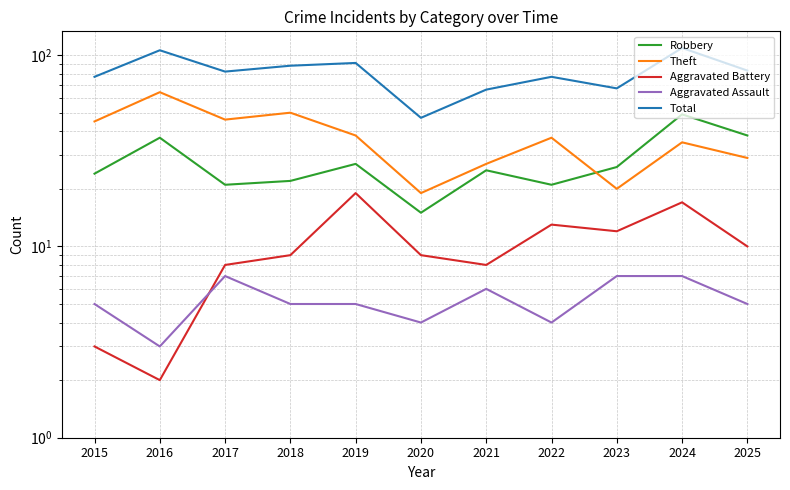

At which label does Theft reach its minimum?

2020